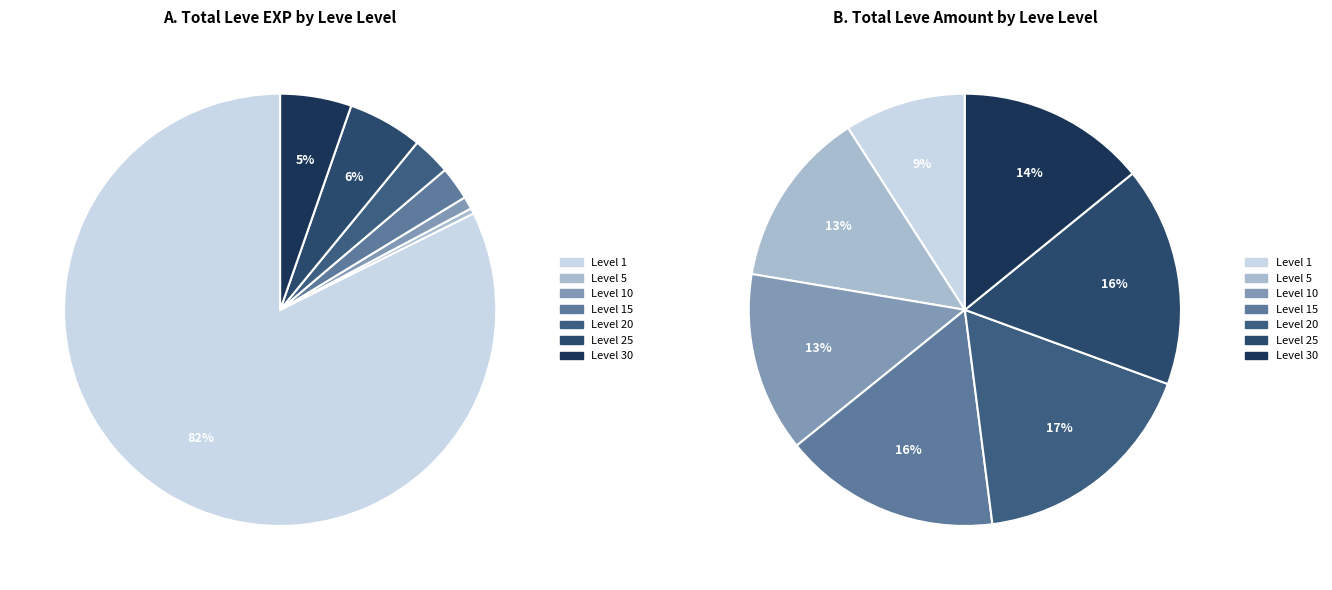

Combined, do 15 and 1 account for over 50%?

No